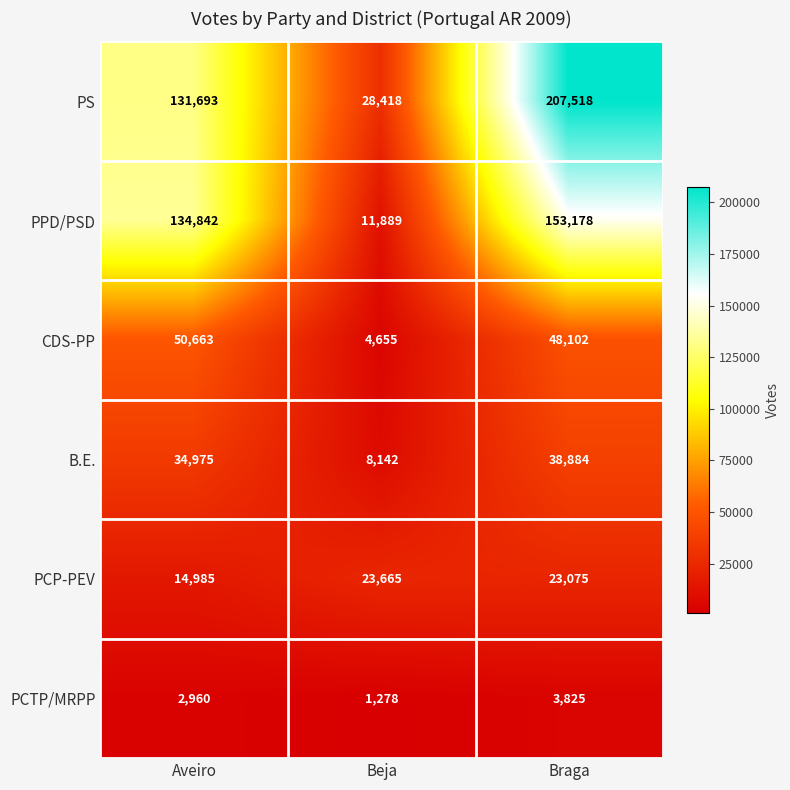

Rank the categories by CDS-PP value from highest to lowest.

Aveiro, Braga, Beja